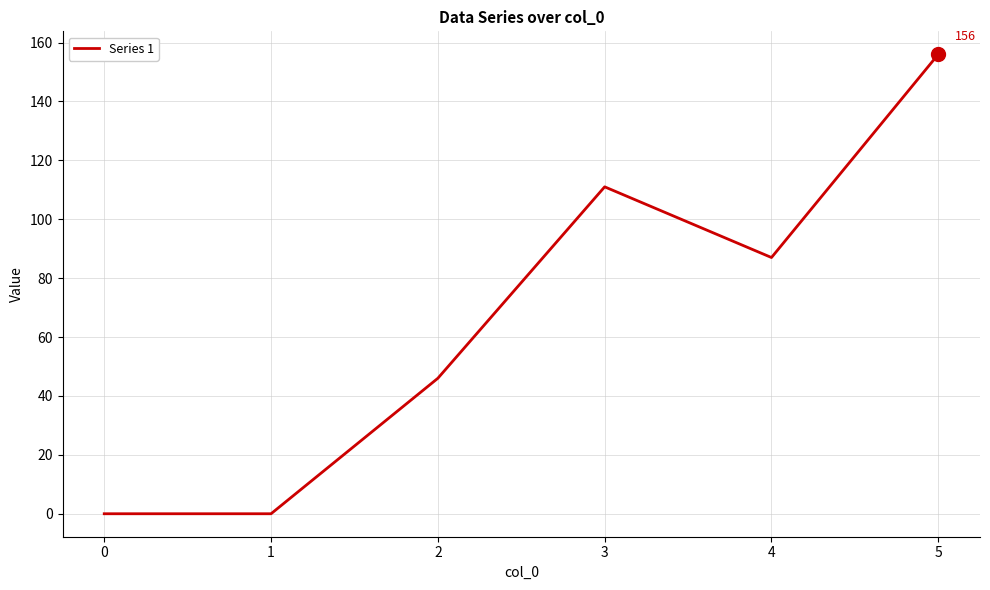

Count the values in the range 0 to 111.

5